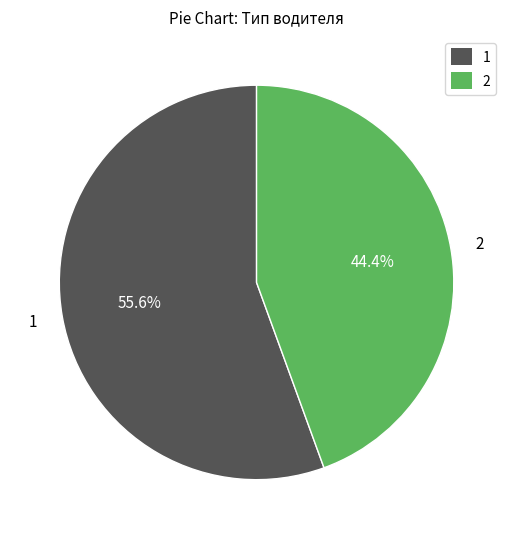

What portion of the pie excludes 2?

55.6%